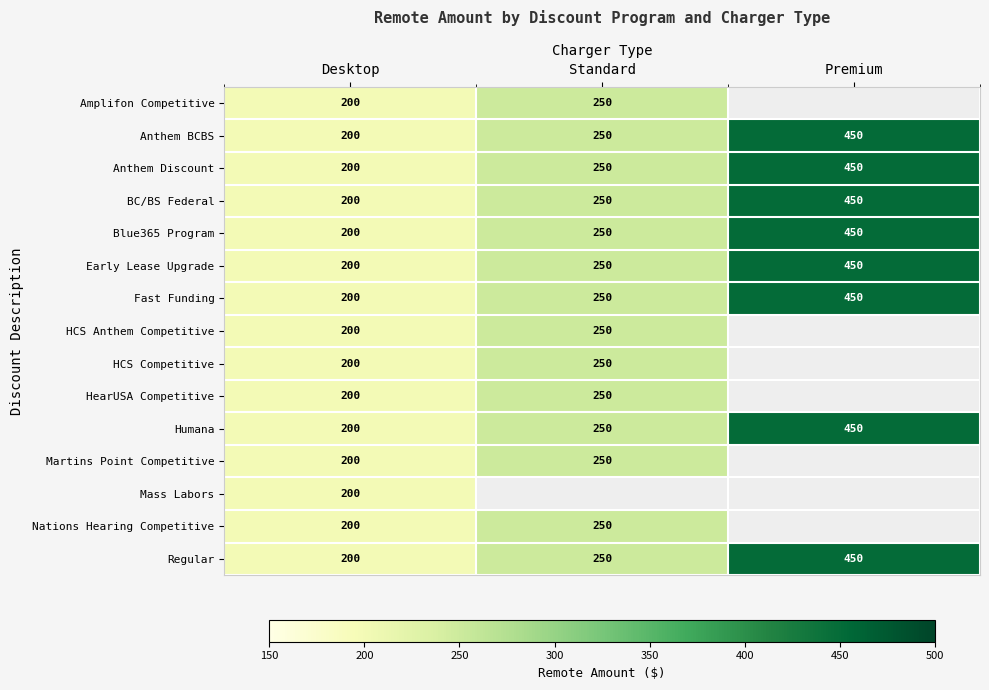

What is the approximate value of Anthem BCBS at Standard, to the nearest 5?

250